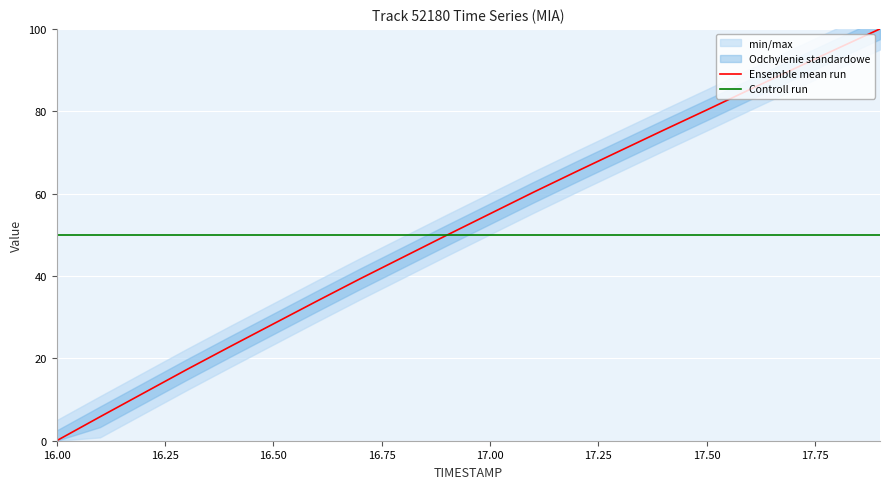

How many times do Controll run and Ensemble mean run cross each other?

1